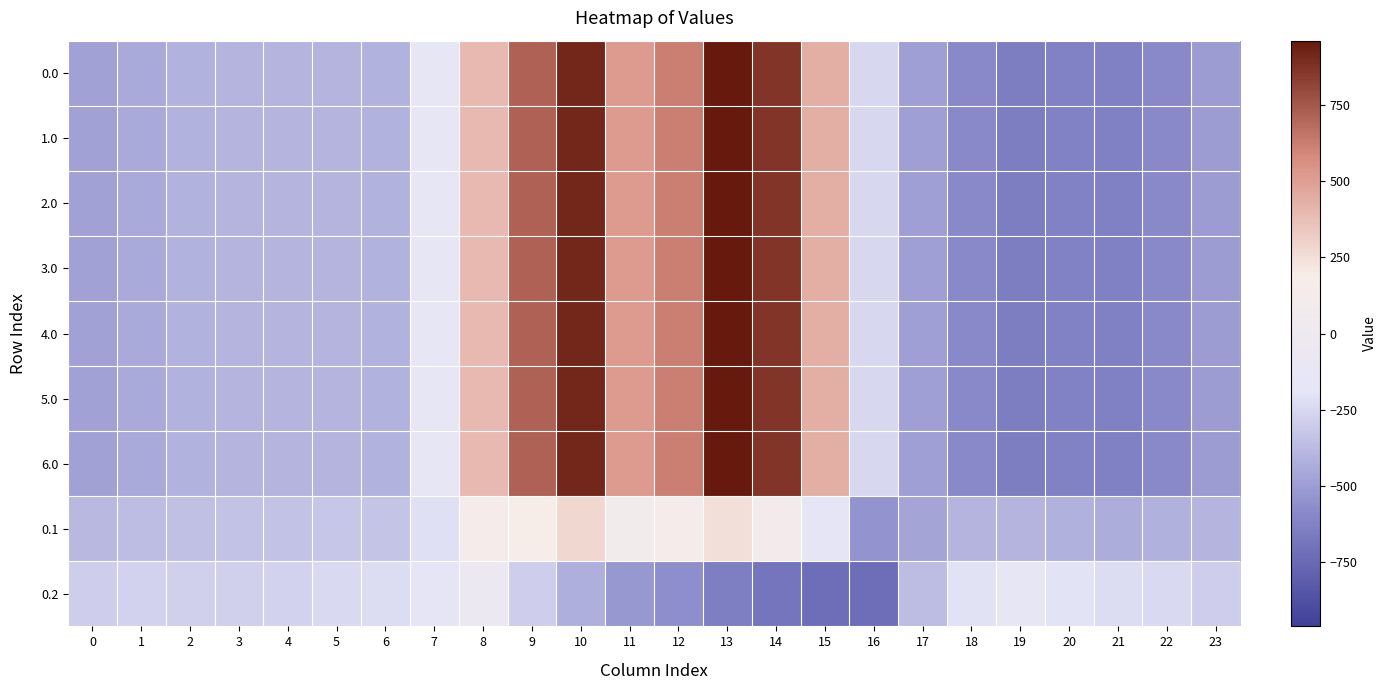

At which category is the sum across all series the highest?

13